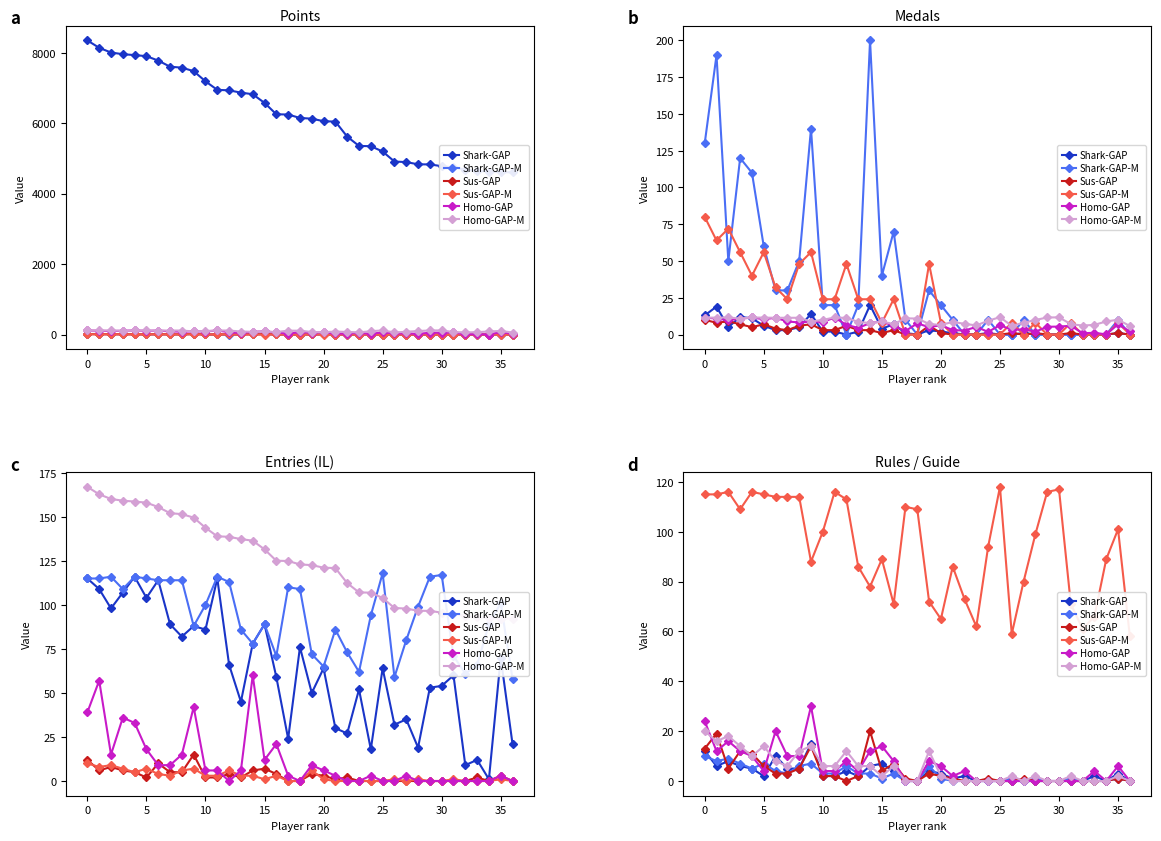

Rank the series by their maximum value, from lowest to highest.

Shark-GAP-M, Shark-GAP, Sus-GAP, Homo-GAP-M, Homo-GAP, Sus-GAP-M